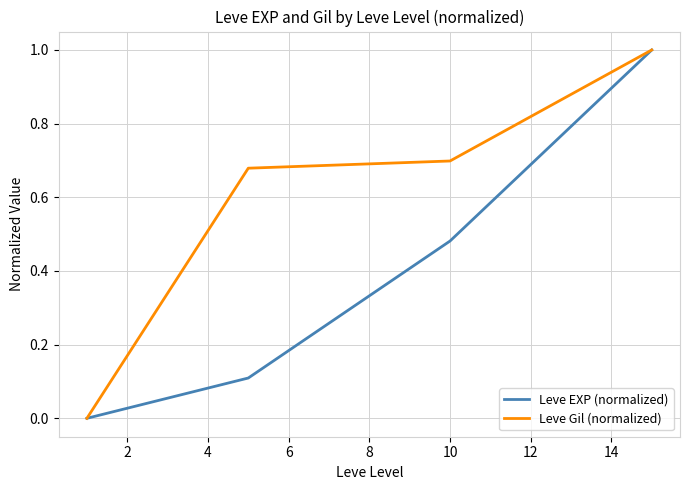

How many values in Leve Gil (normalized) are above zero?

3